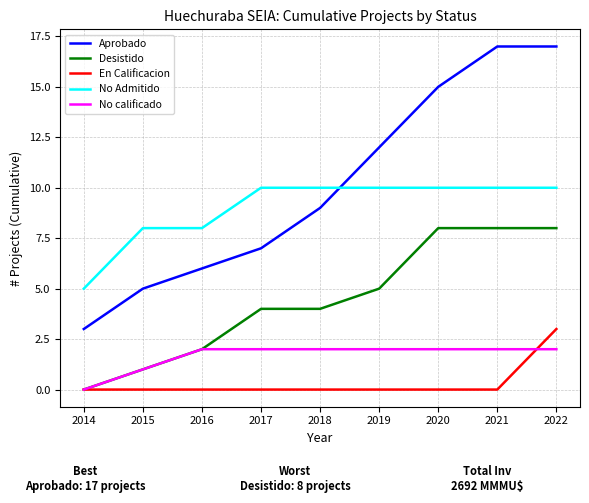

The No calificado series shows 2 at 2015. True or false?

False